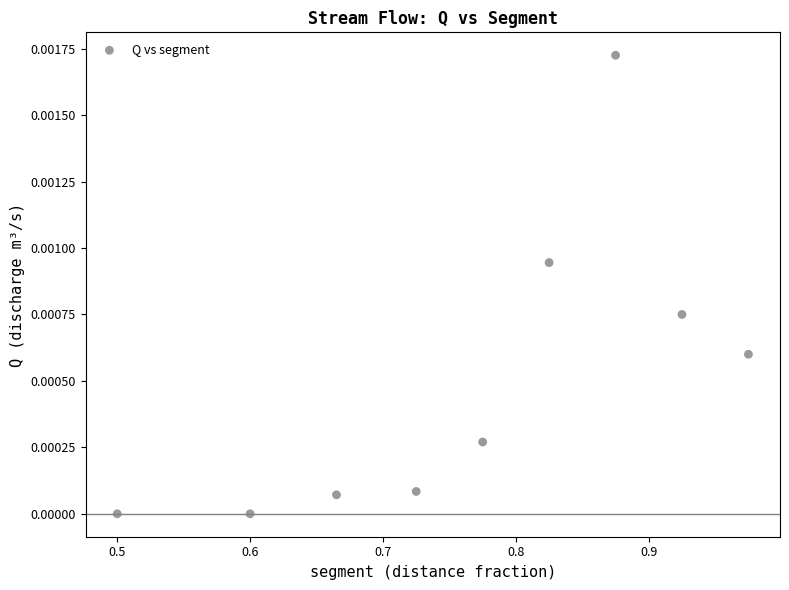

What is the range of X values (max minus min)?

0.5